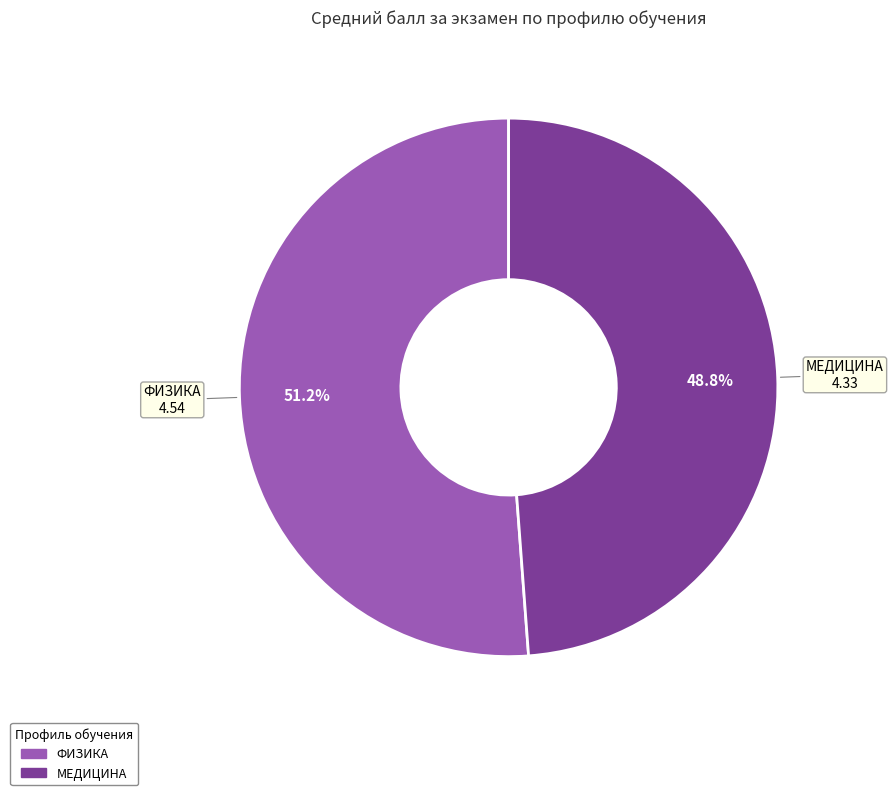

Does any single category account for the majority?

Yes